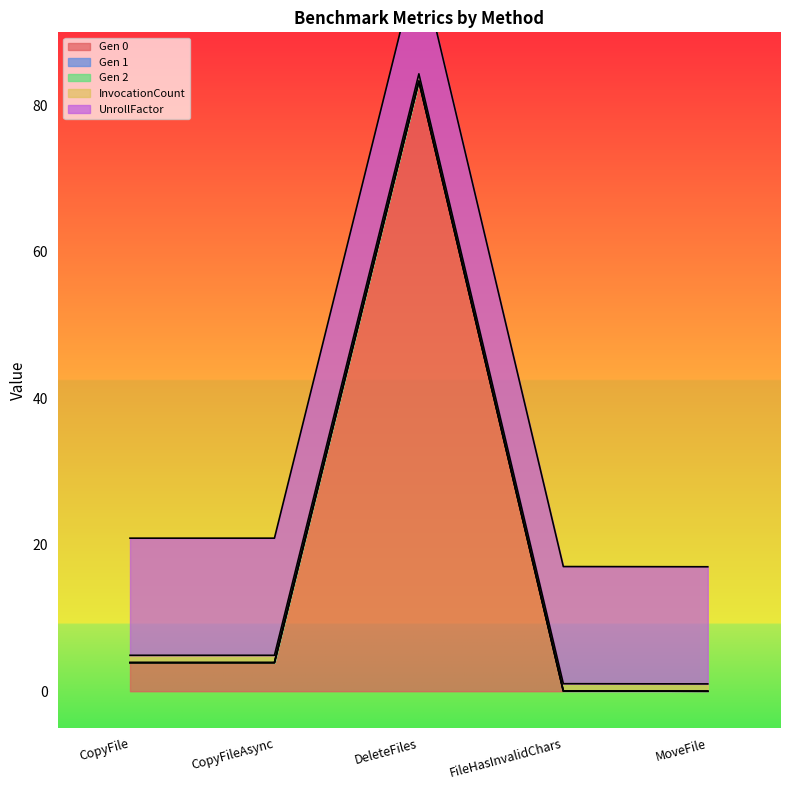

What is the sum of the UnrollFactor values at MoveFile and CopyFileAsync?

32.0